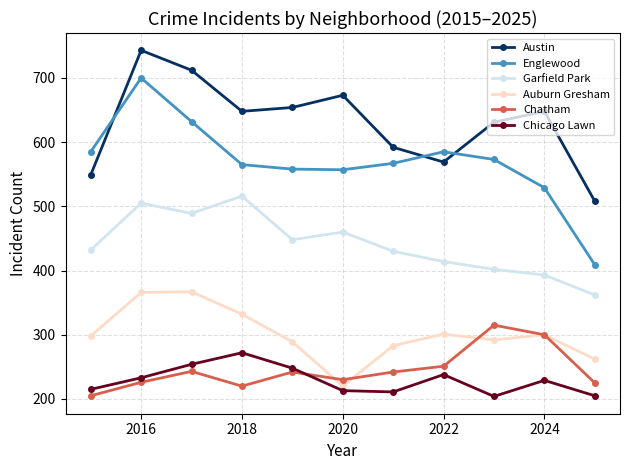

True or false: Englewood has more than 1 points higher than both neighbors.

True